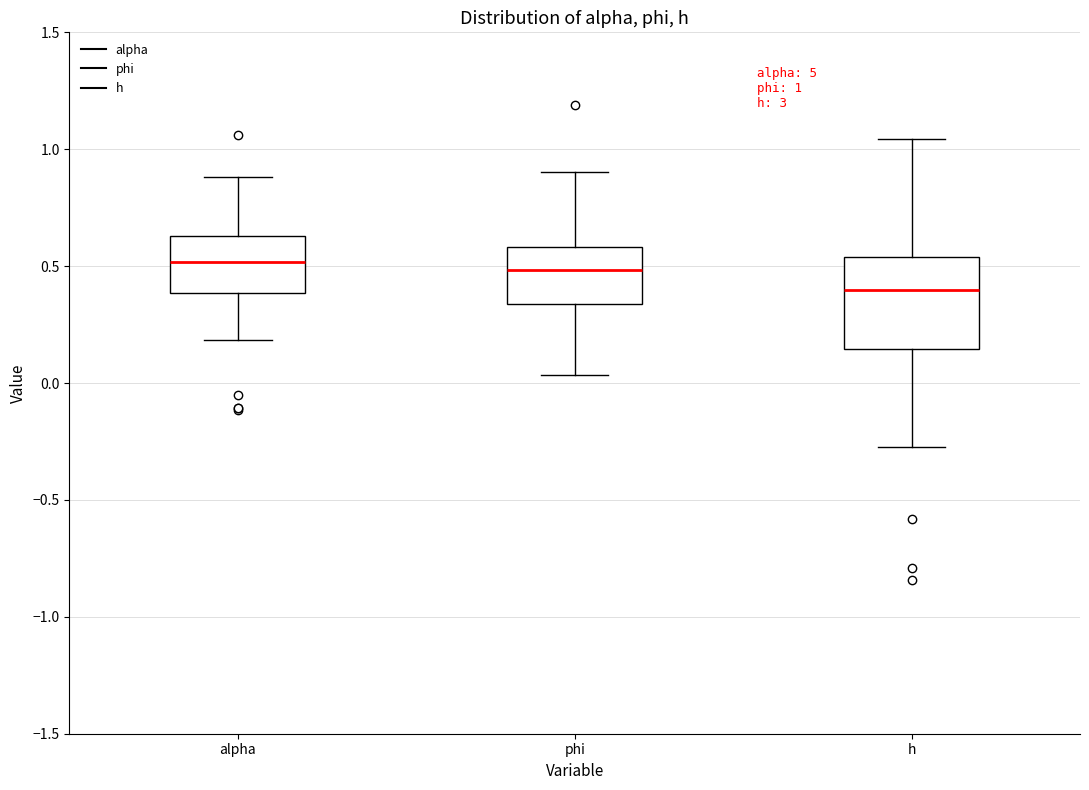

Which box is the tallest, from its lower edge to its upper edge?

h